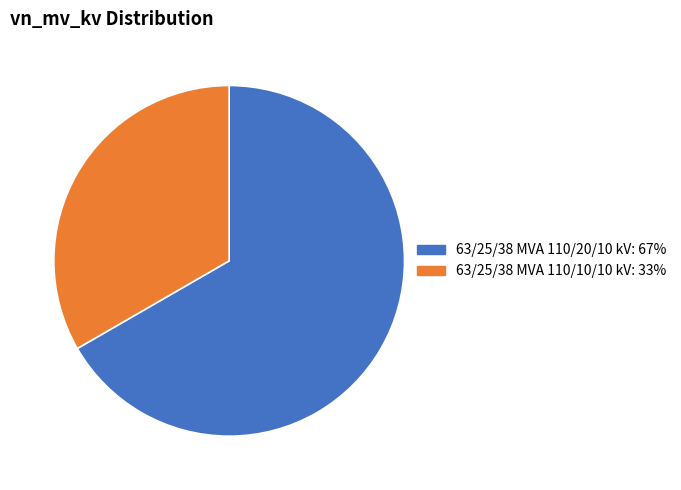

Rank the categories by value from lowest to highest.

63/25/38 MVA 110/10/10 kV, 63/25/38 MVA 110/20/10 kV